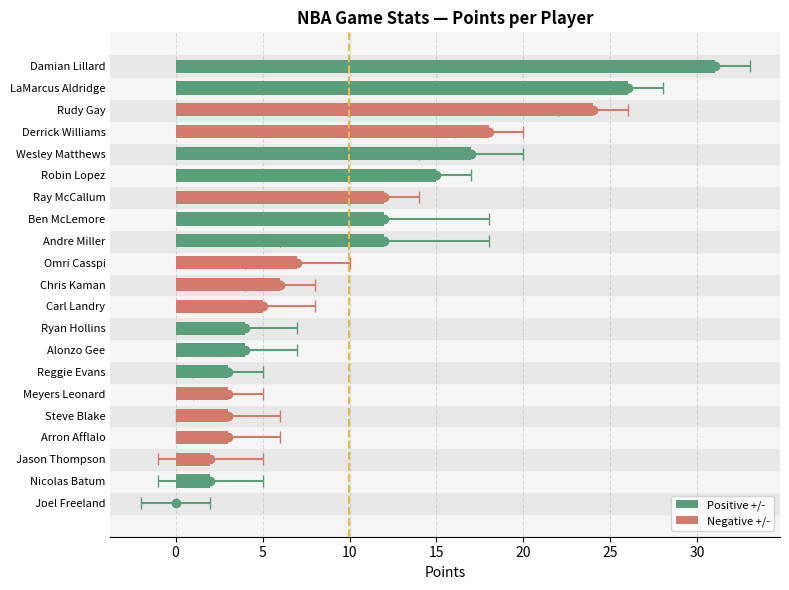

What is the average value?

10